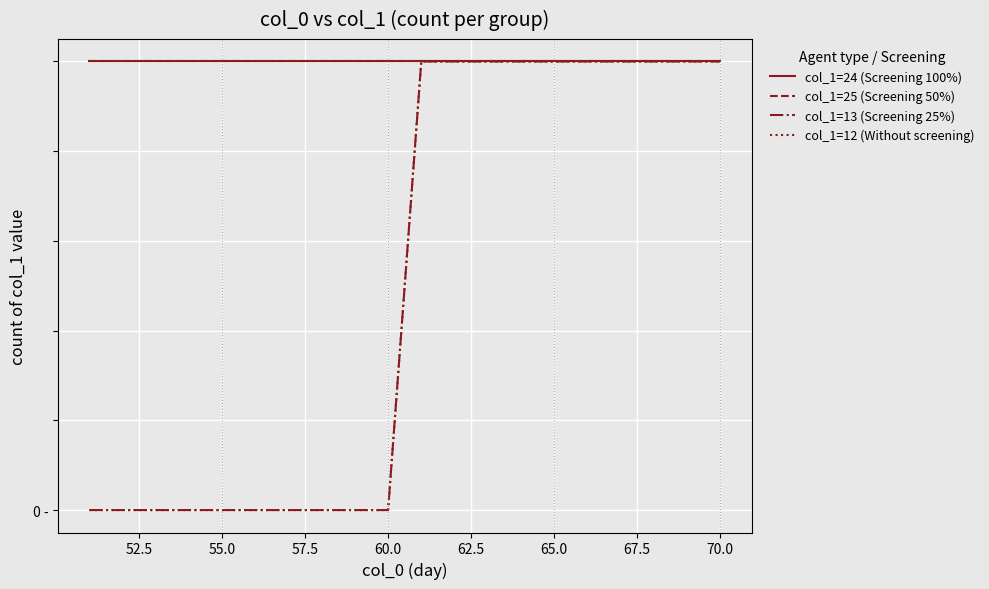

Is this an area chart (filled region under the line)?

No